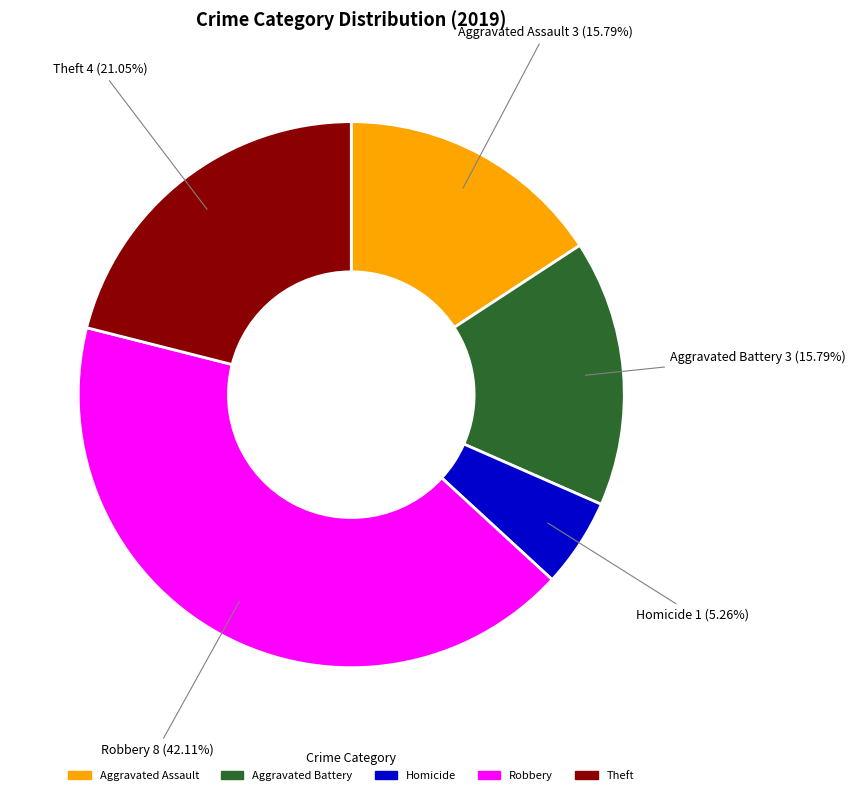

Which slice is the largest?

Robbery